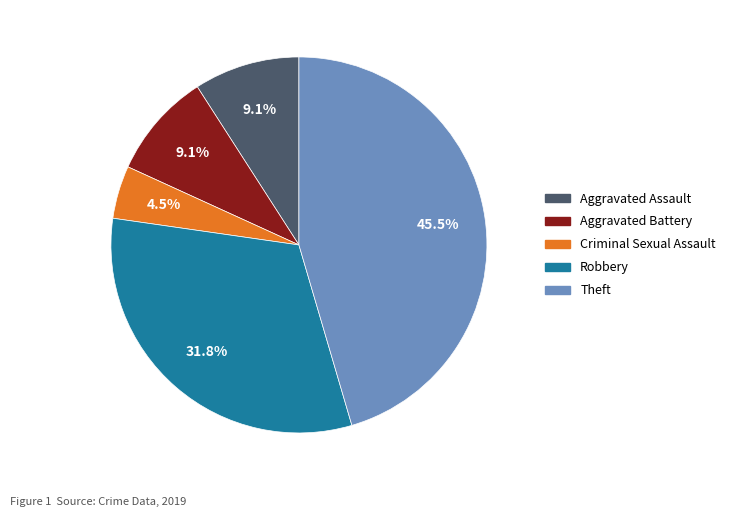

Combined, do Robbery and Aggravated Assault account for over 50%?

No